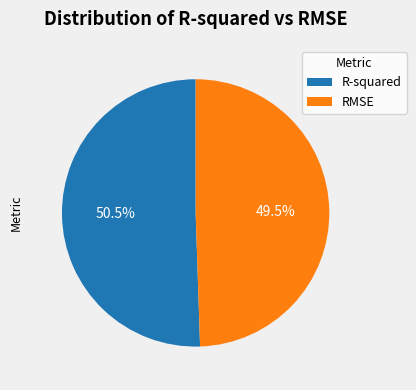

How many segments does this pie chart have?

2